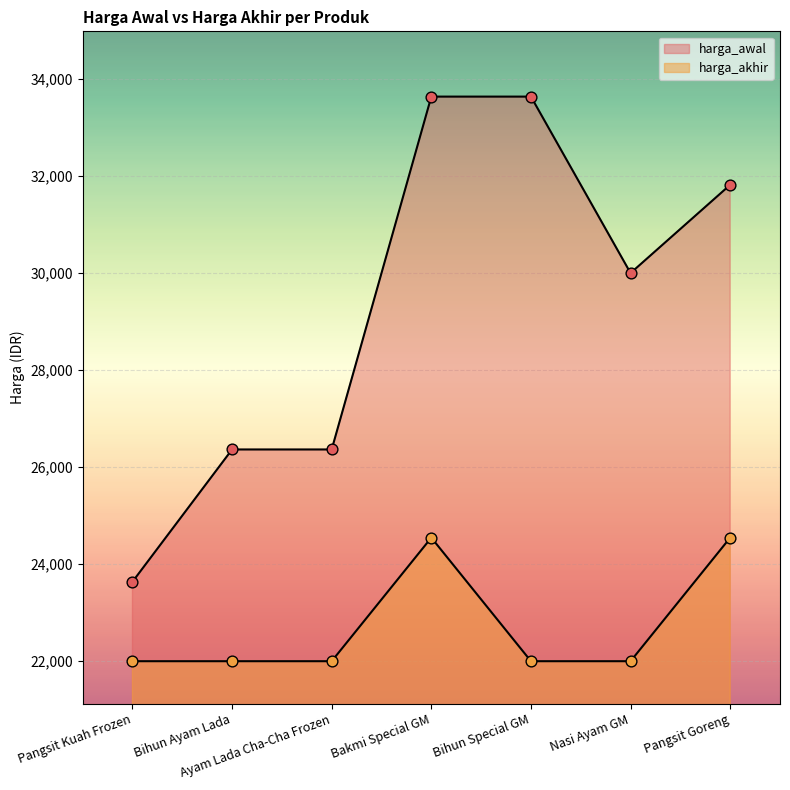

Which series has the largest total across all categories?

harga_awal